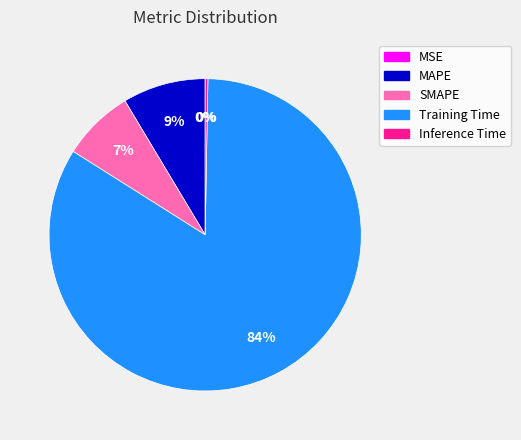

Is it true that Training Time is 94% of the pie?

False